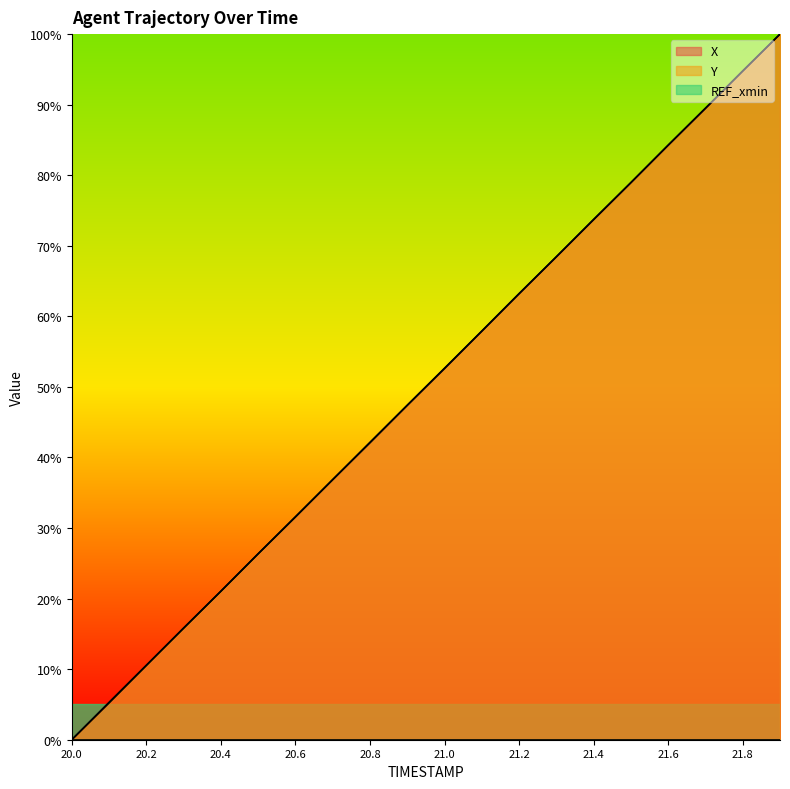

What is the total value across all series at 21.6?

168.5